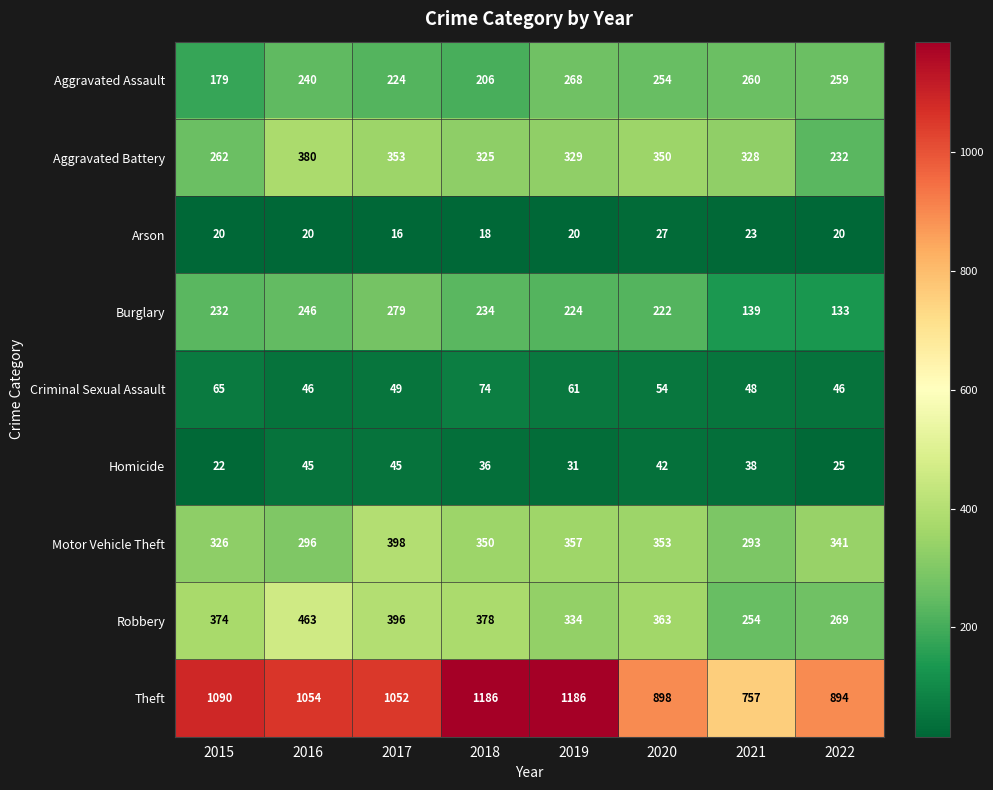

How many distinct data groups are displayed?

9